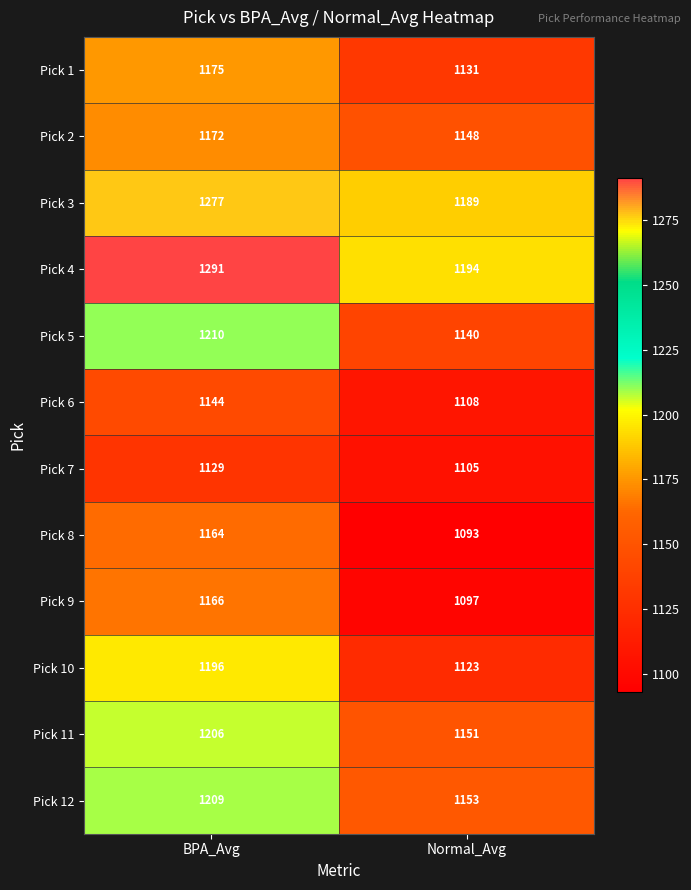

What is the total value across all series at Normal_Avg?

13632